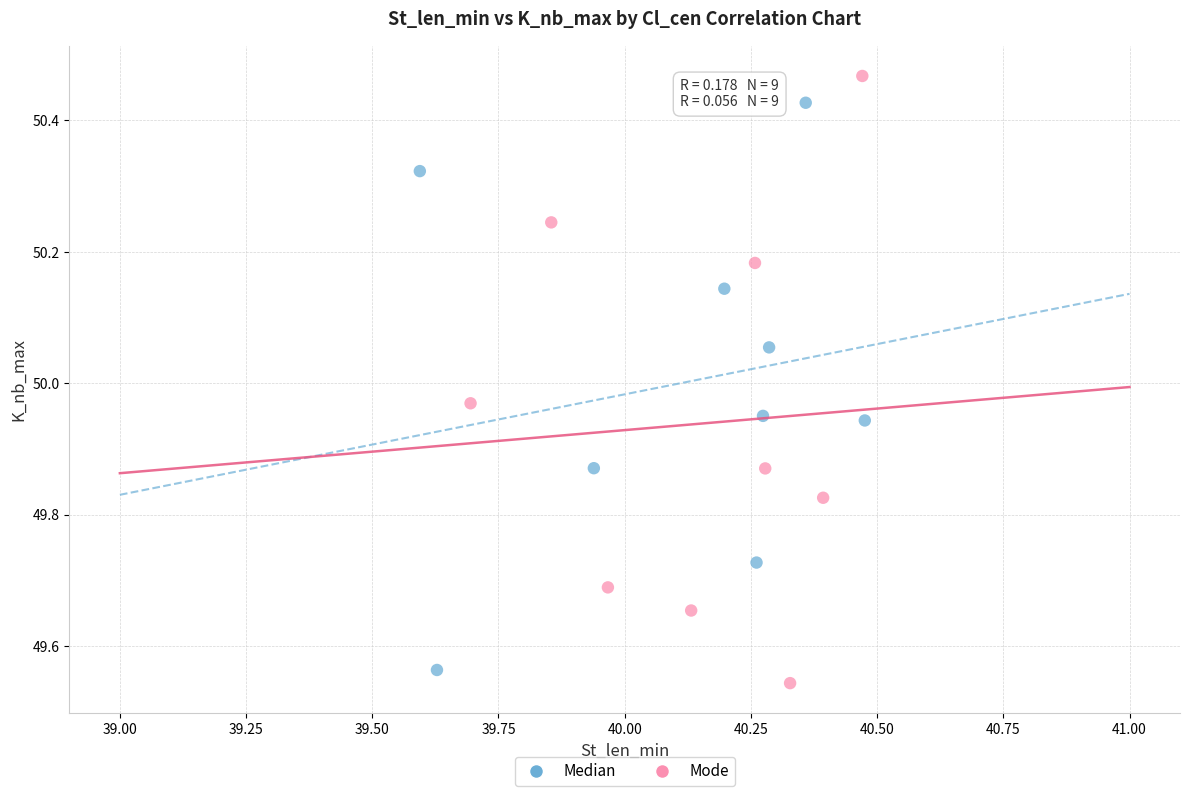

Which series has the widest spread of Y values?

Mode